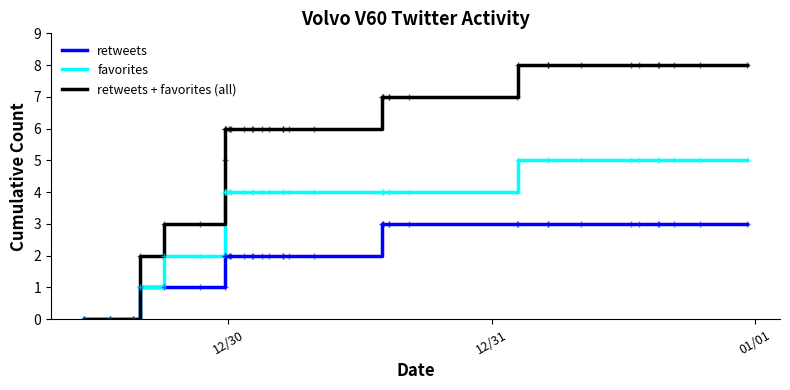

What is the maximum value for favorites?

5